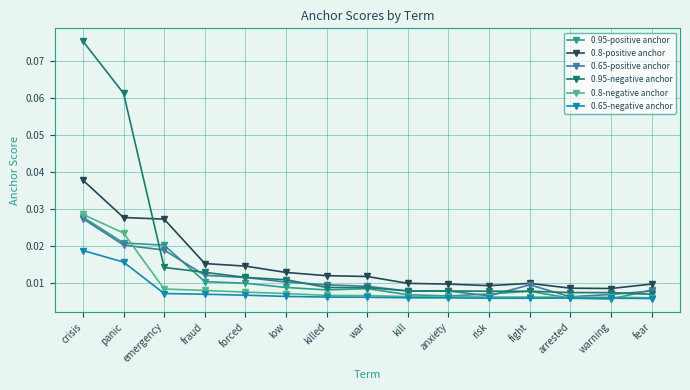

Which category has the highest value in the 0.8-positive anchor series?

crisis